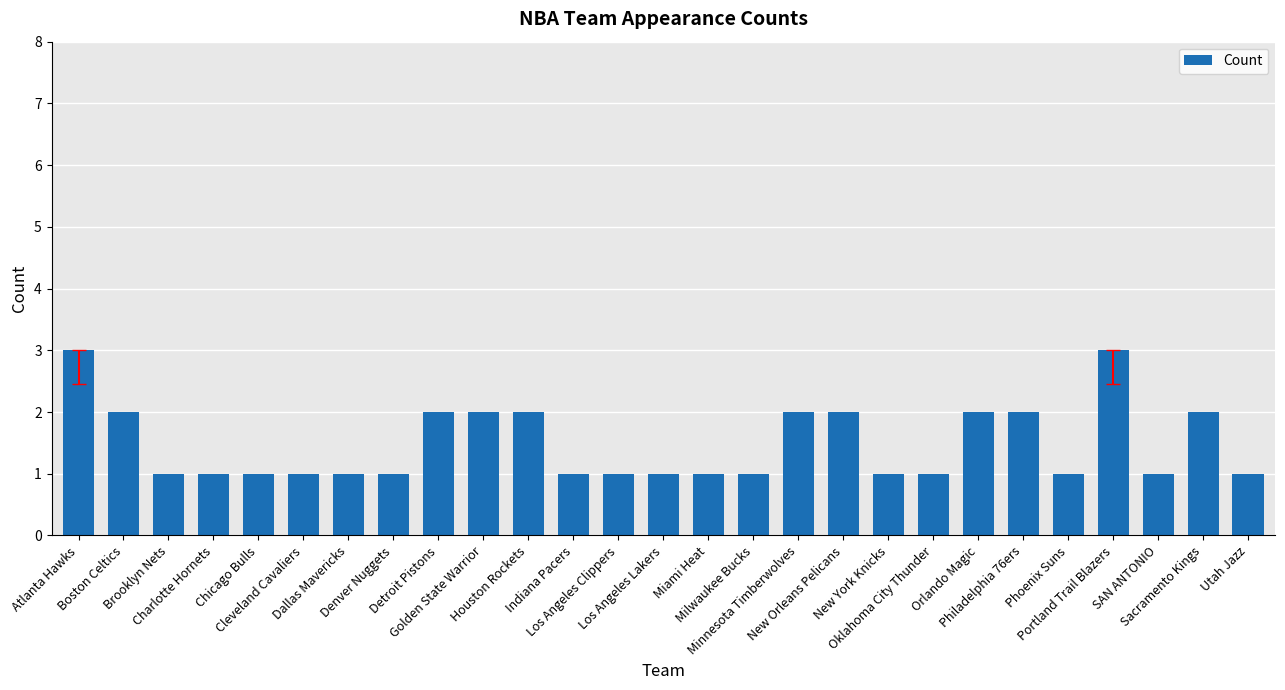

What is the value of the 13th bar from the left?

1